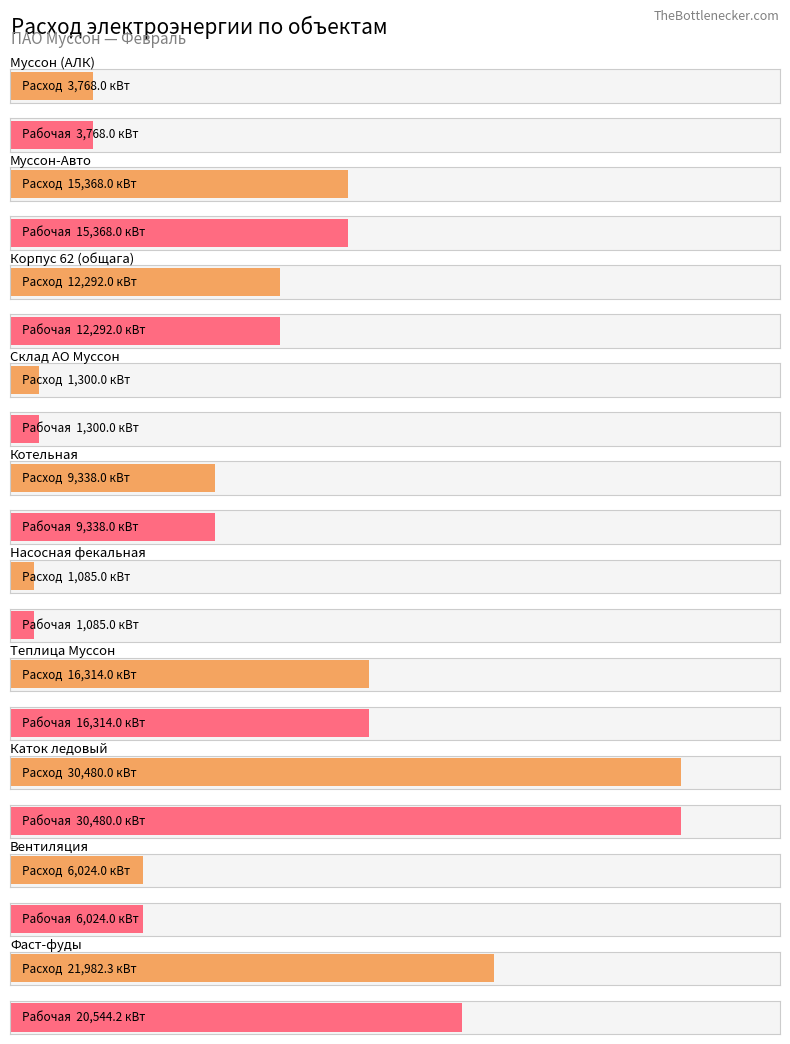

The Рабочая эл.эн. series shows 13870.8 at Котельная. True or false?

False